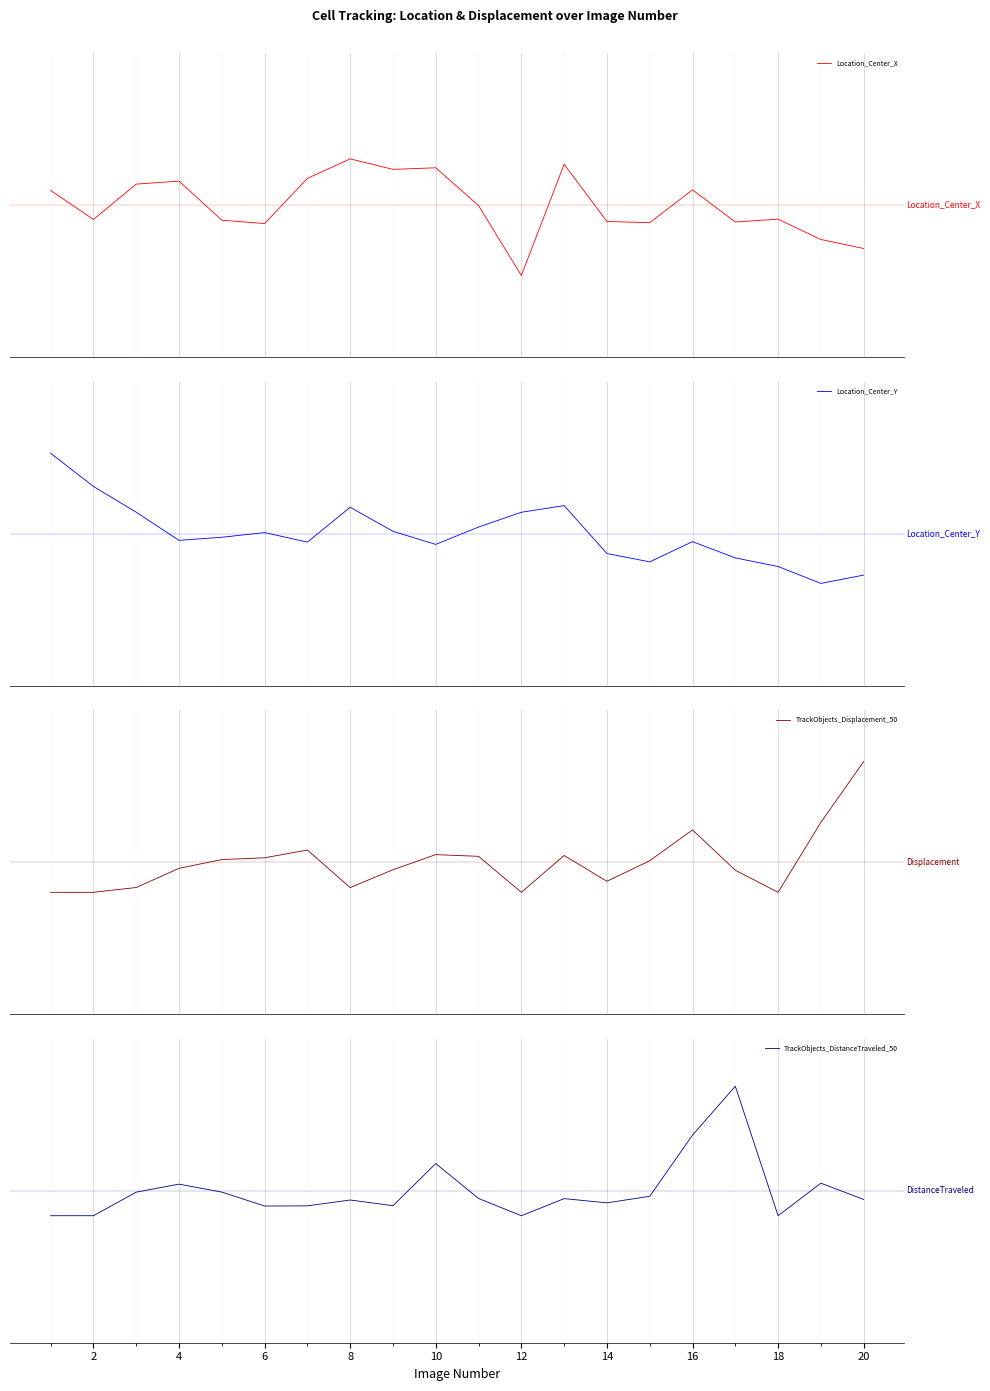

True or false: Location_Center_X has a value of 2.1 at 12.

False